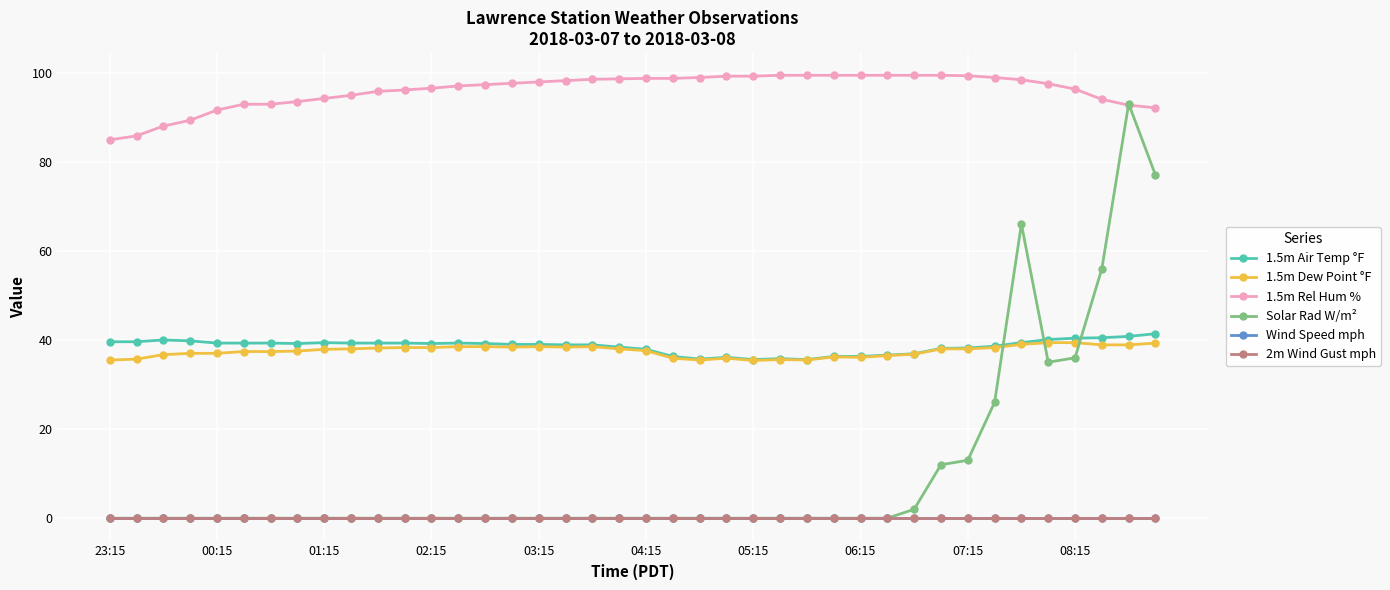

Reading left to right, transcribe all the data shown in this chart.

1.5m Air Temp °F: 39.6	39.6	40.0	39.8	39.3	39.3	39.3	39.2	39.4	39.3	39.3	39.3	39.2	39.3	39.2	39.0	39.0	38.9	38.9	38.4	37.9	36.3	35.7	36.1	35.6	35.8	35.6	36.3	36.3	36.6	36.9	38.1	38.2	38.6	39.4	40.1	40.4	40.5	40.8	41.4
1.5m Dew Point °F: 35.5	35.7	36.7	37.0	37.0	37.4	37.4	37.5	37.9	38.0	38.2	38.3	38.3	38.5	38.5	38.4	38.5	38.4	38.5	38.0	37.6	35.9	35.5	35.9	35.4	35.6	35.5	36.2	36.1	36.5	36.8	38.0	38.0	38.3	39.0	39.4	39.4	38.9	38.9	39.3
1.5m Rel Hum %: 84.9	85.8	88.0	89.3	91.6	92.9	92.9	93.5	94.2	94.9	95.8	96.1	96.5	97.0	97.3	97.6	97.9	98.2	98.5	98.6	98.7	98.7	98.9	99.2	99.2	99.4	99.4	99.4	99.4	99.4	99.4	99.4	99.3	98.9	98.4	97.5	96.3	94.0	92.7	92.1
Solar Rad W/m²: 0.0	0.0	0.0	0.0	0.0	0.0	0.0	0.0	0.0	0.0	0.0	0.0	0.0	0.0	0.0	0.0	0.0	0.0	0.0	0.0	0.0	0.0	0.0	0.0	0.0	0.0	0.0	0.0	0.0	0.0	2.0	12.0	13.0	26.0	66.0	35.0	36.0	56.0	93.0	77.0
Wind Speed mph: 0.0	0.0	0.0	0.0	0.0	0.0	0.0	0.0	0.0	0.0	0.0	0.0	0.0	0.0	0.0	0.0	0.0	0.0	0.0	0.0	0.0	0.0	0.0	0.0	0.0	0.0	0.0	0.0	0.0	0.0	0.0	0.0	0.0	0.0	0.0	0.0	0.0	0.0	0.0	0.0
2m Wind Gust mph: 0.0	0.0	0.0	0.0	0.0	0.0	0.0	0.0	0.0	0.0	0.0	0.0	0.0	0.0	0.0	0.0	0.0	0.0	0.0	0.0	0.0	0.0	0.0	0.0	0.0	0.0	0.0	0.0	0.0	0.0	0.0	0.0	0.0	0.0	0.0	0.0	0.0	0.0	0.0	0.0